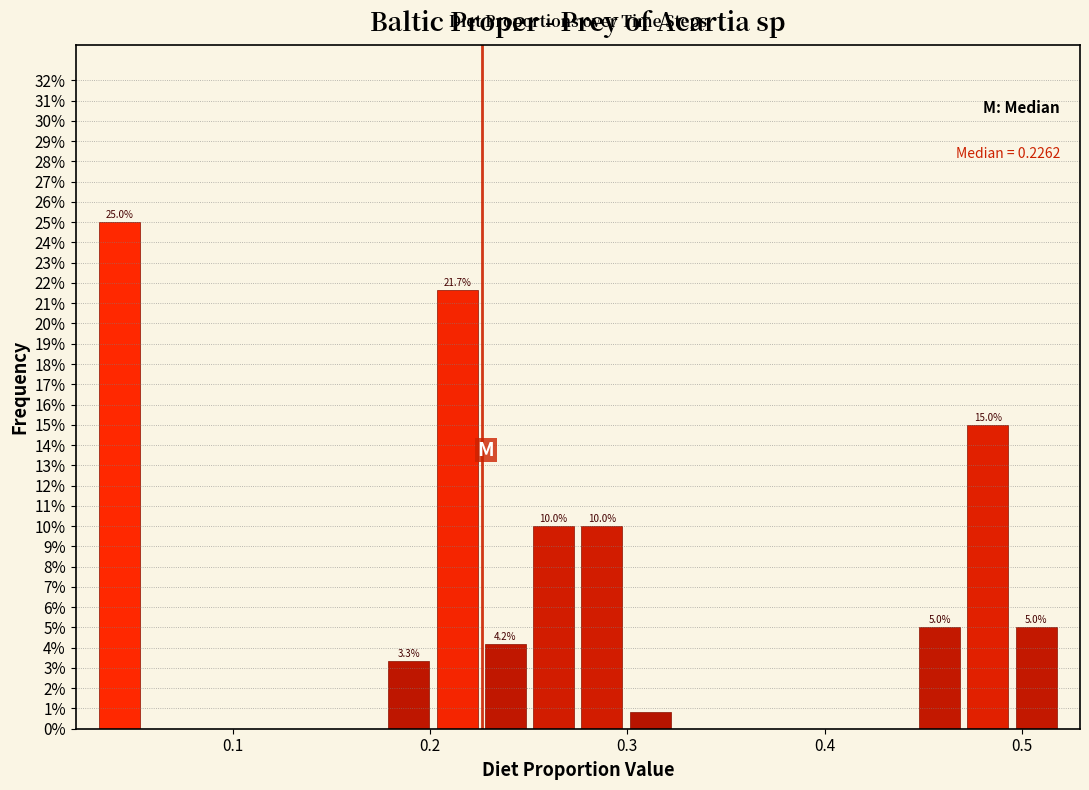

Around what value on the x-axis is the tallest bar? Give the approximate position of its centre, as read against the axis.

0.04